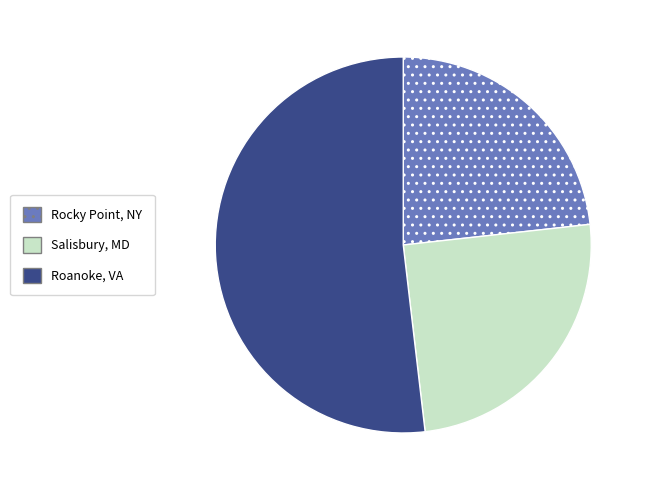

Which category accounts for the majority?

Roanoke, VA